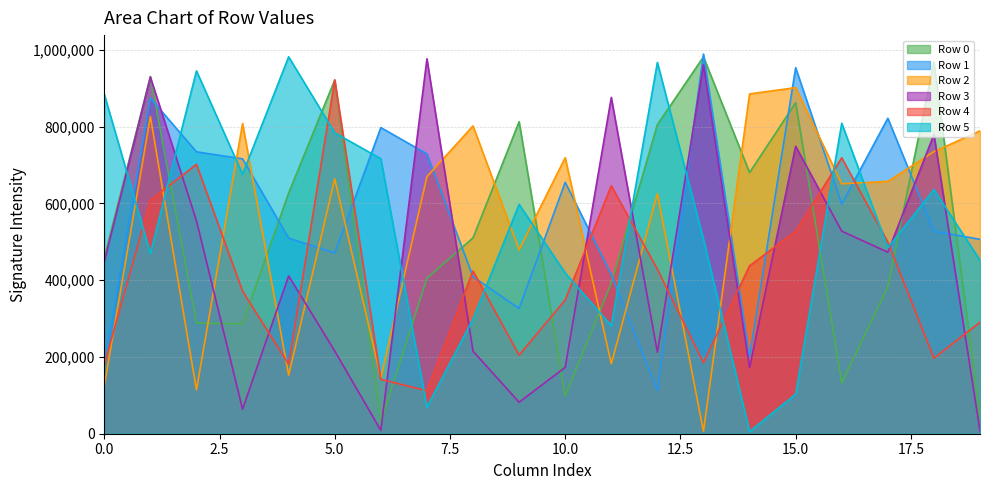

The Row 4 series shows 910103 at 1. True or false?

False